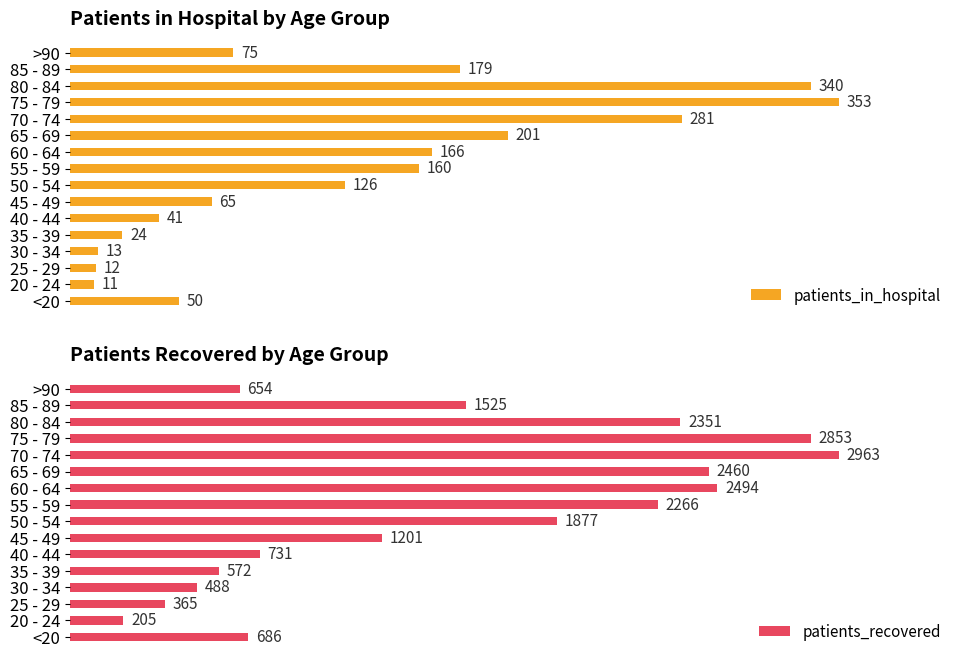

How many bars are there in each group?

2